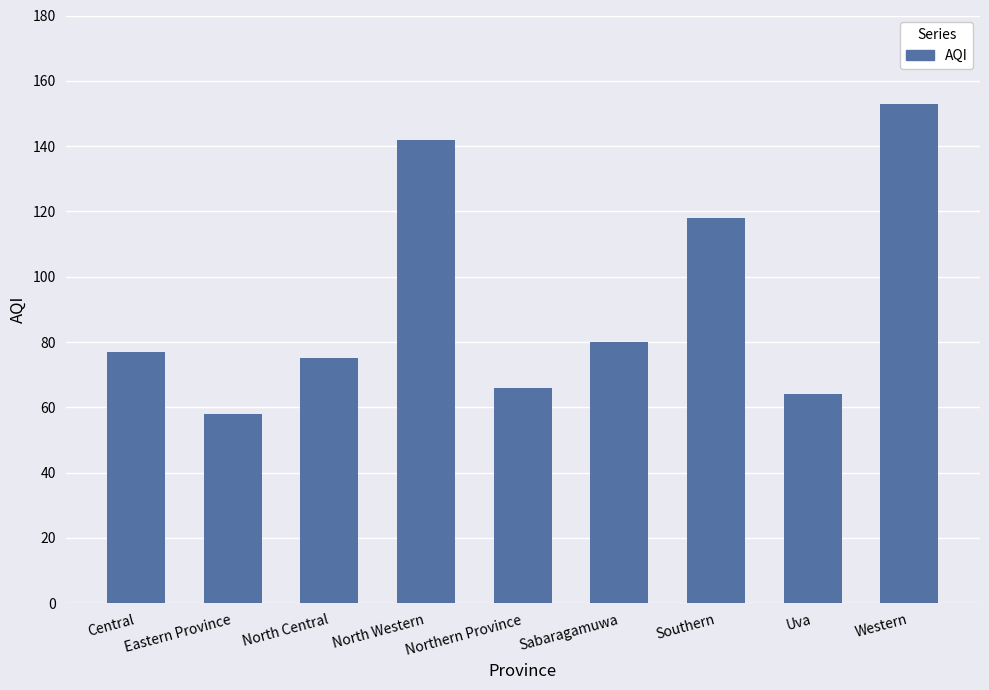

How many bars are there in total?

9